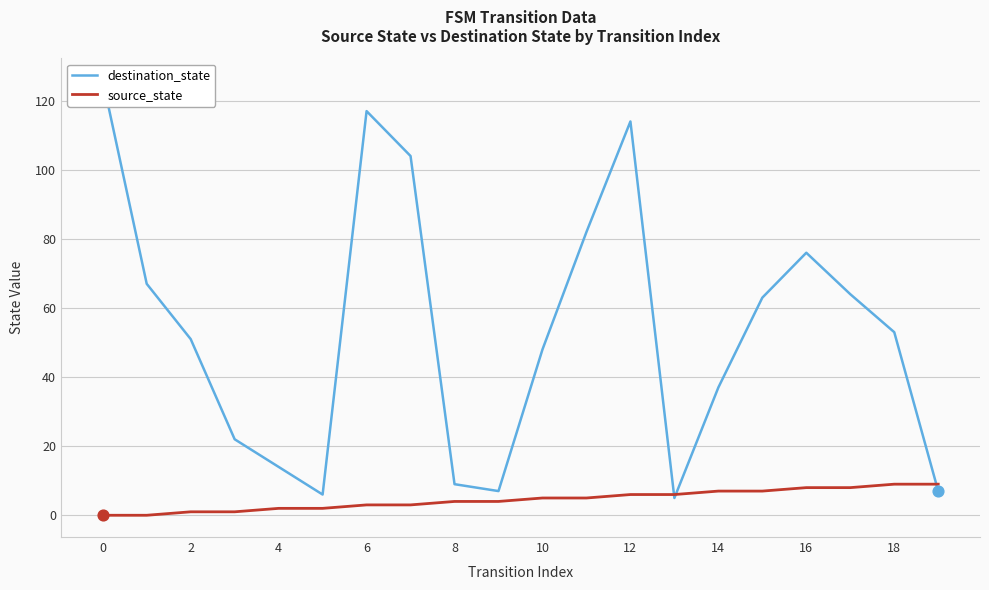

Which series has the widest spread of Y values?

destination_state